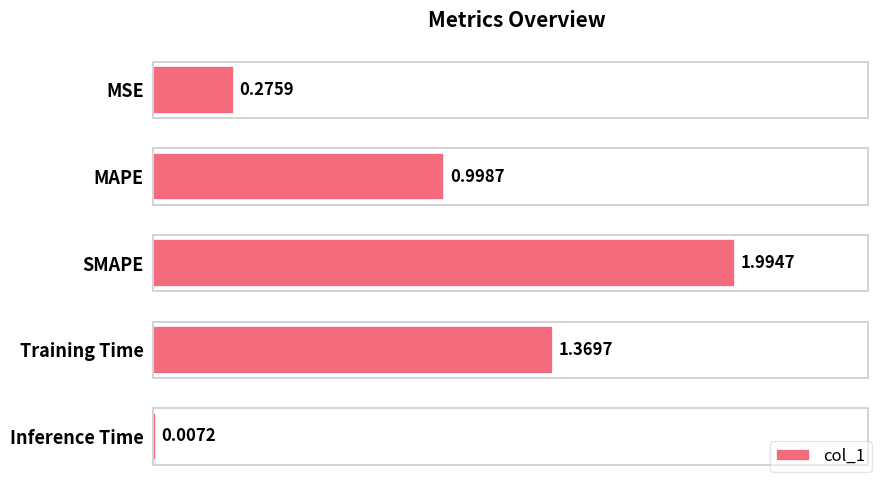

Which category has the highest value across all series?

SMAPE